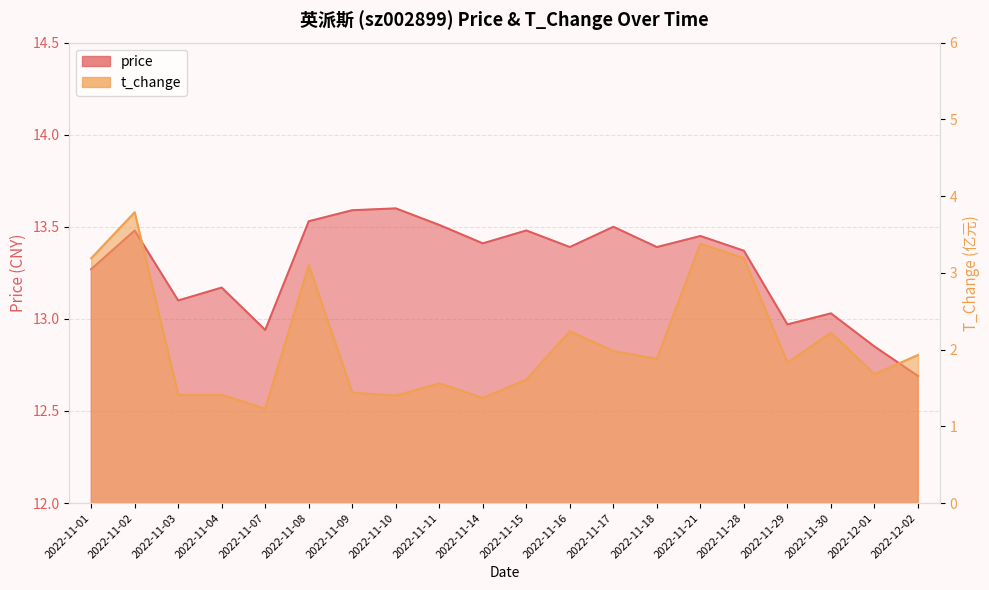

Which series has the widest spread of values?

t_change